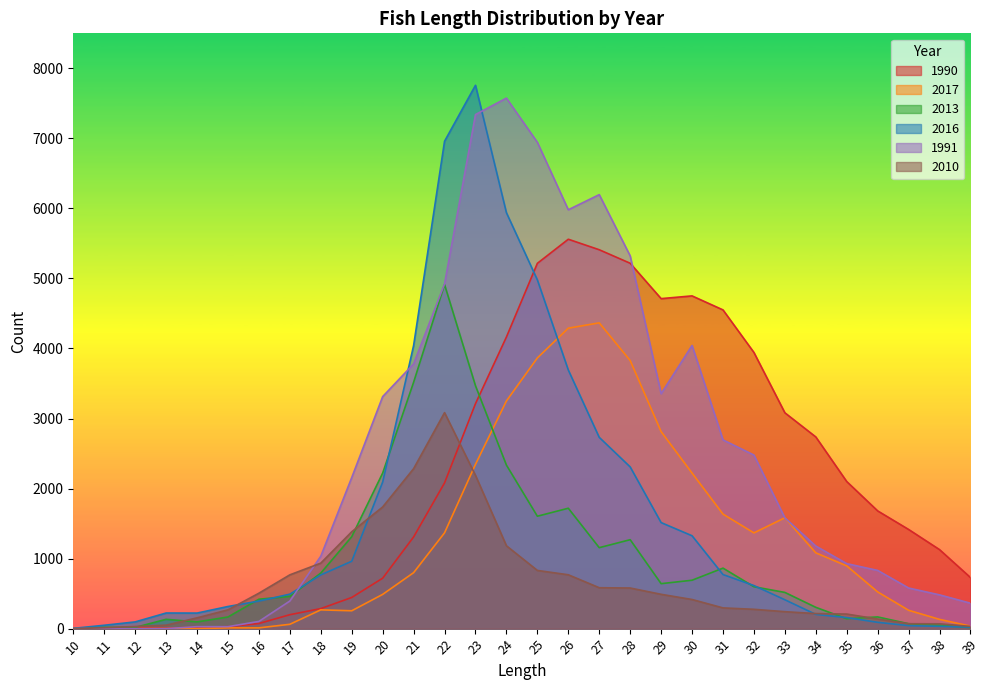

At which category is the sum across all series the highest?

23